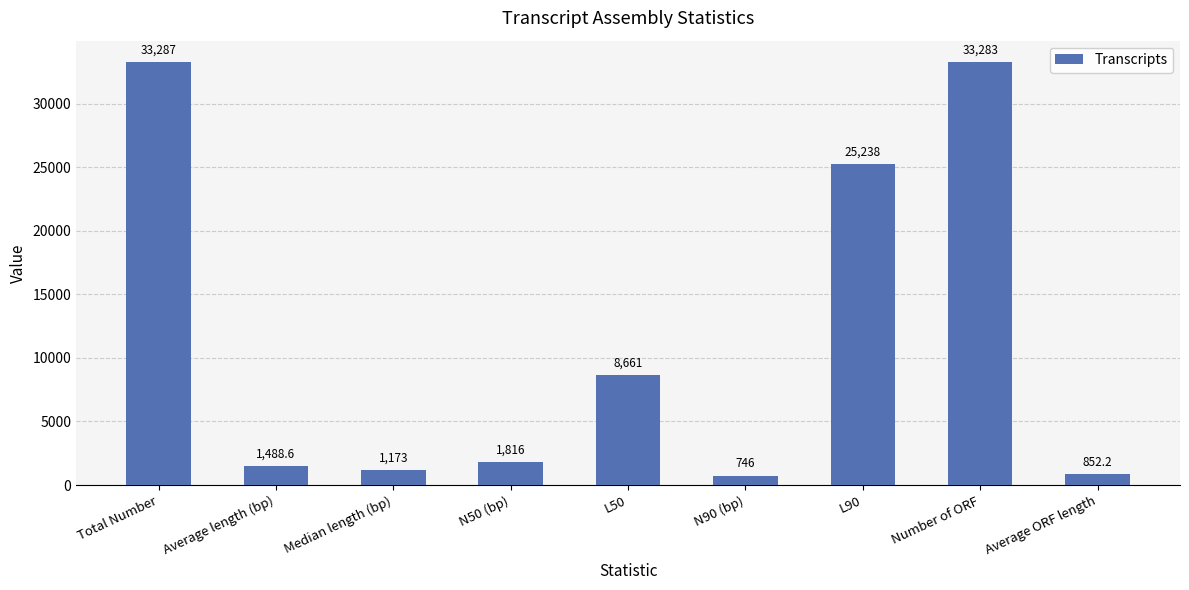

What is the change in value from Average length (bp) to N50 (bp)?

+327.4